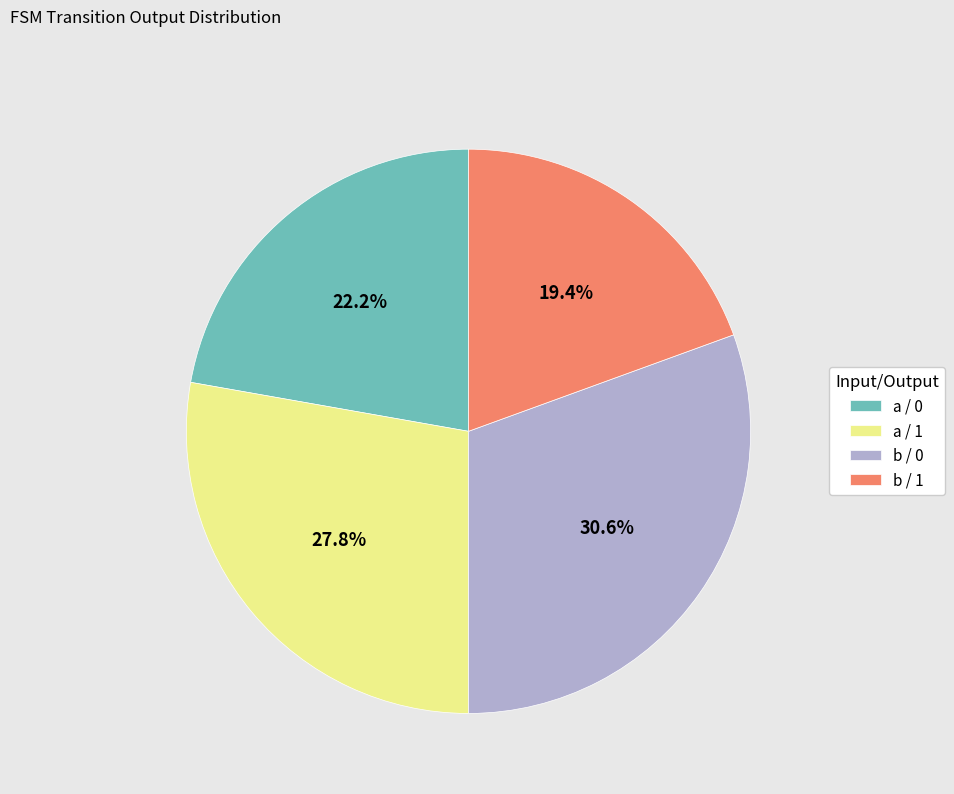

To the nearest percent, what is the difference between the largest and smallest slice percentages?

11%